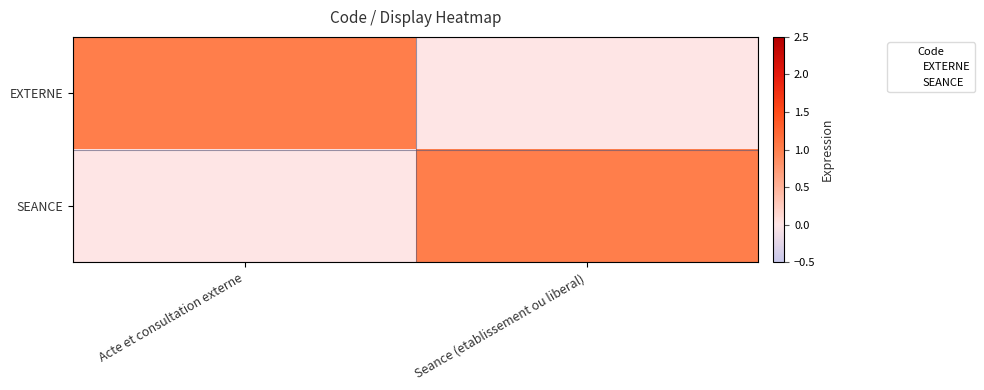

Rank the series by their maximum value, from lowest to highest.

EXTERNE, SEANCE